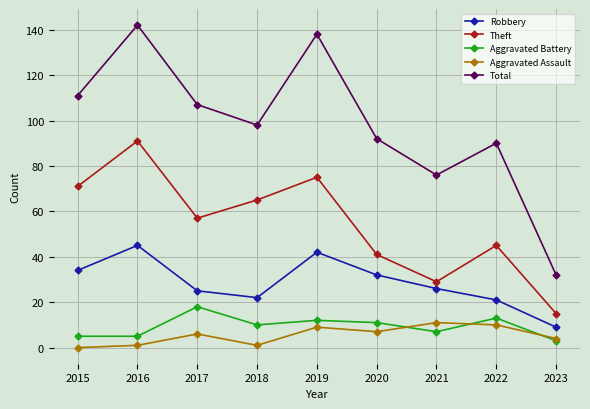

List the labels in order of Theft value, smallest first.

2023, 2021, 2020, 2022, 2017, 2018, 2015, 2019, 2016